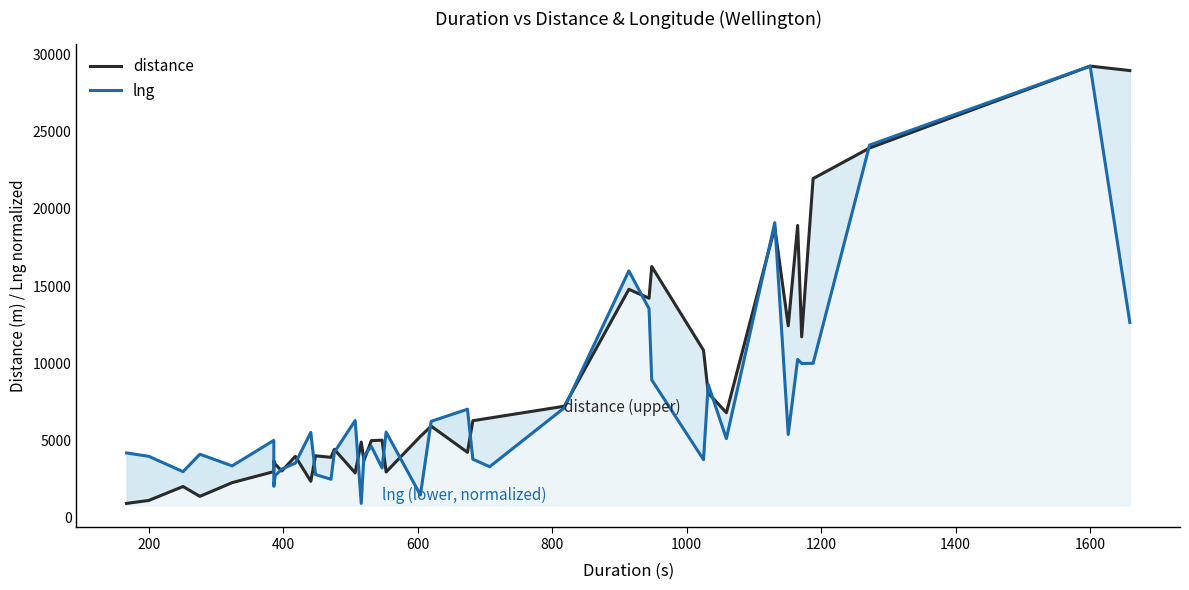

How many values in the lng series exceed 4991?

20